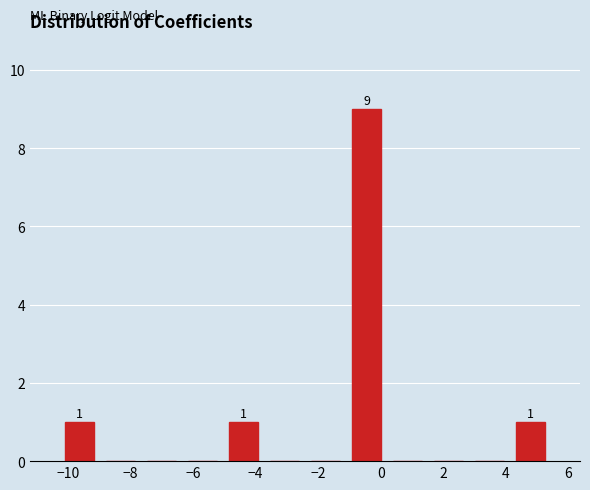

Over which range of the x-axis is the bar tallest?

-1.2 to 0.2